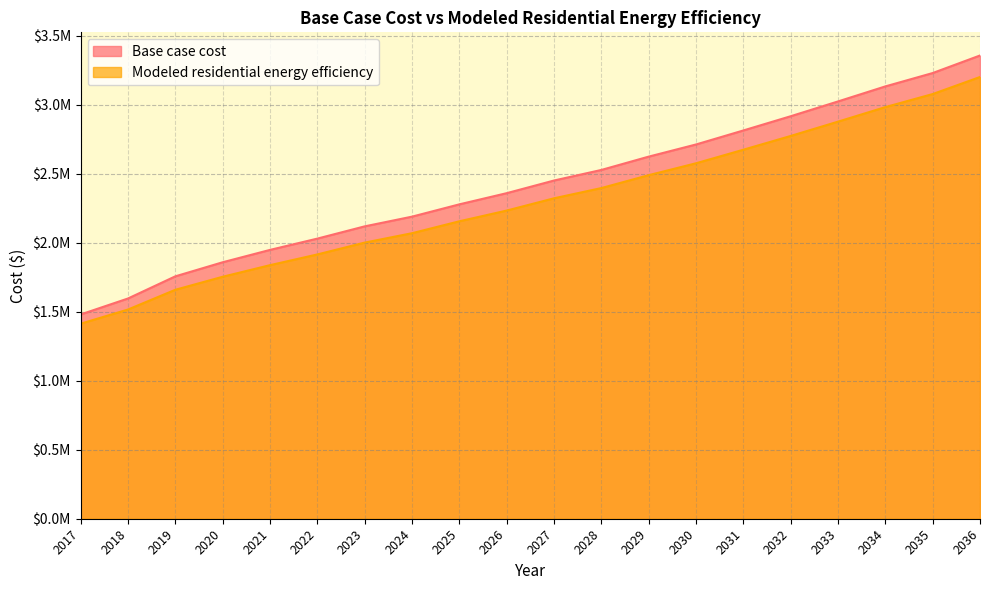

What is the minimum value for Base case cost?

1480663.0